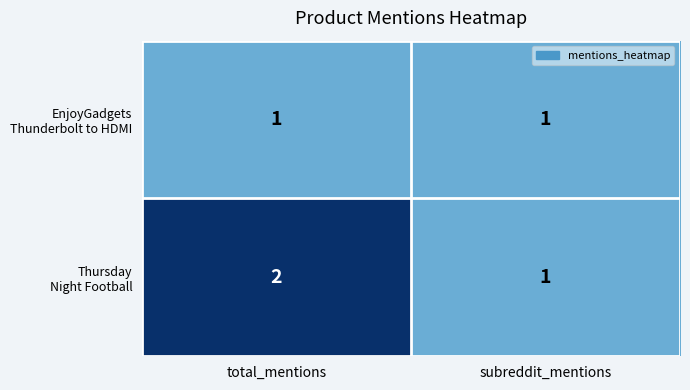

At which category is the sum across all series the highest?

total_mentions